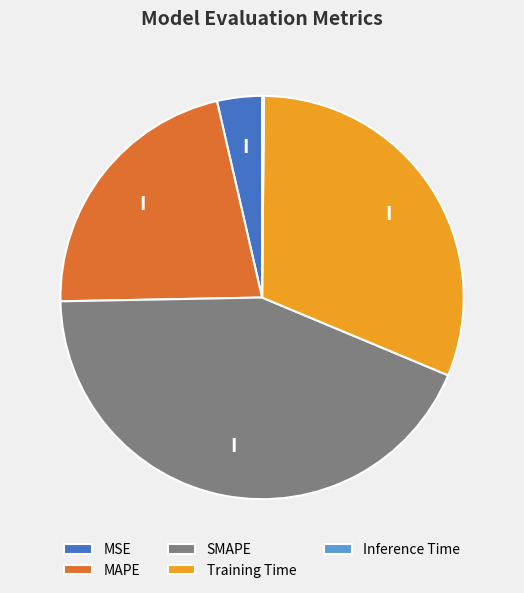

Which category has the biggest portion of the pie?

SMAPE